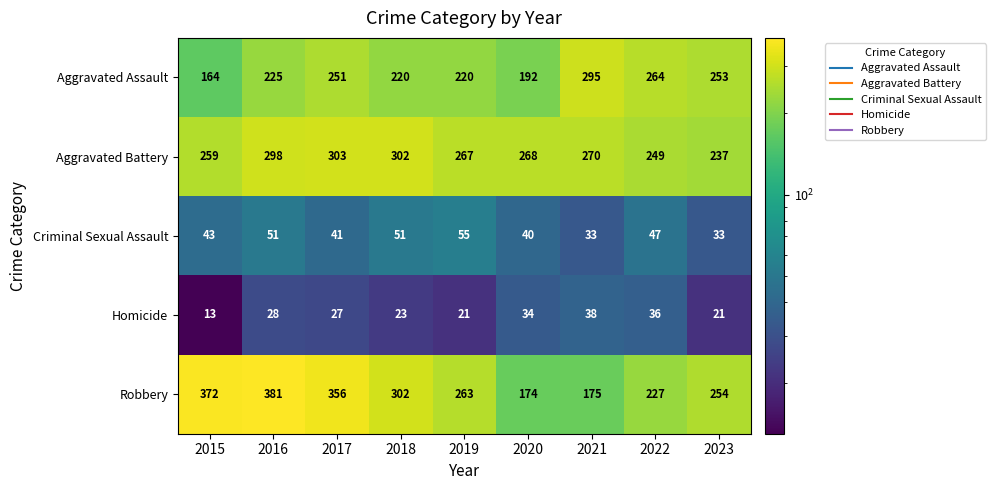

What is the spread (max minus min) of values at 2023?

233